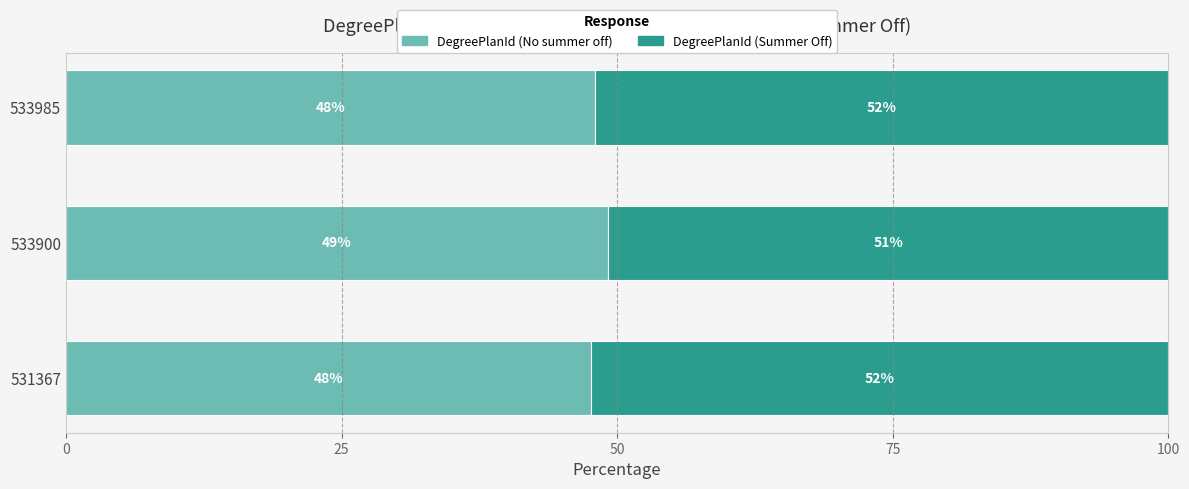

What is the average value of the DegreePlanId (No summer off) series?

48.3